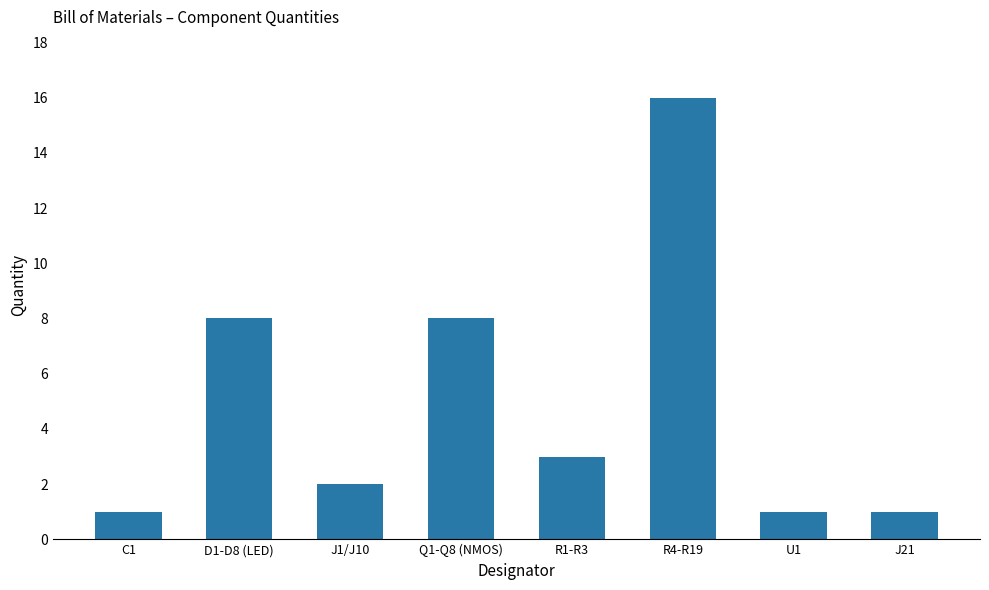

What is the difference between the second highest and minimum values?

7